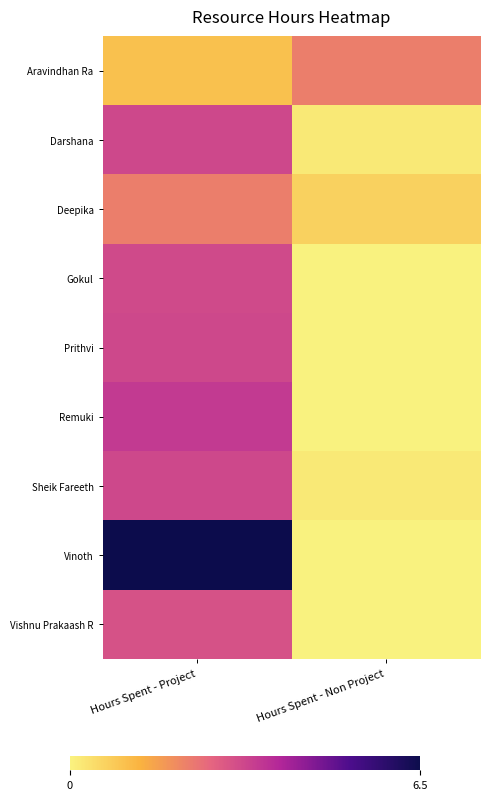

Between Hours Spent - Project and Hours Spent - Non Project, which series saw the biggest shift?

Vinoth